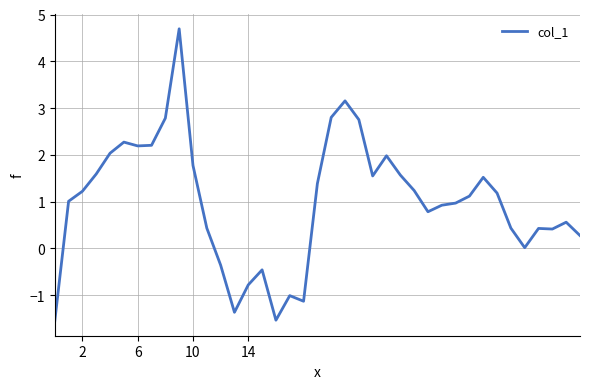

What is the minimum value shown in the chart?

-1.6